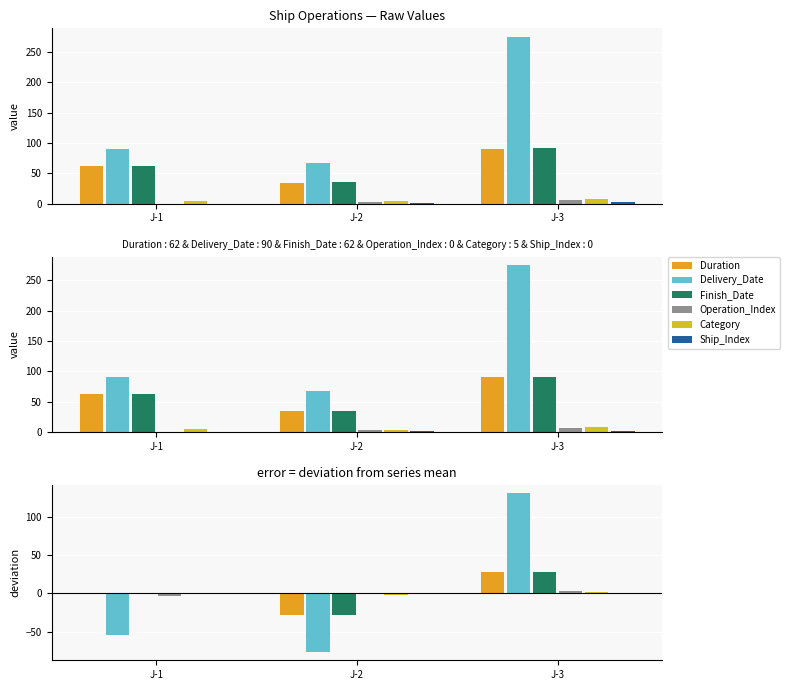

What is the total value across all series at J-2?

-134.3